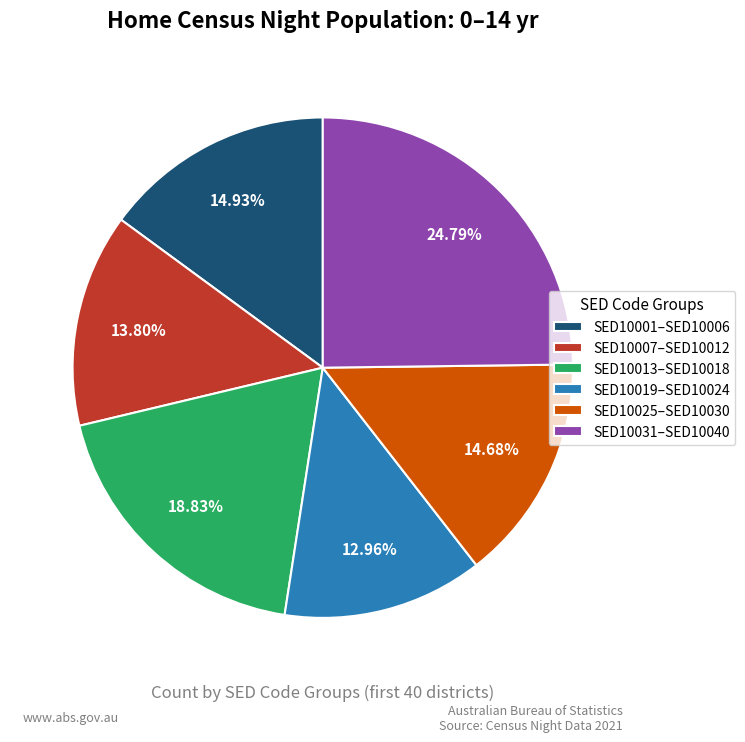

Which category has the smallest portion of the pie?

SED10019–SED10024